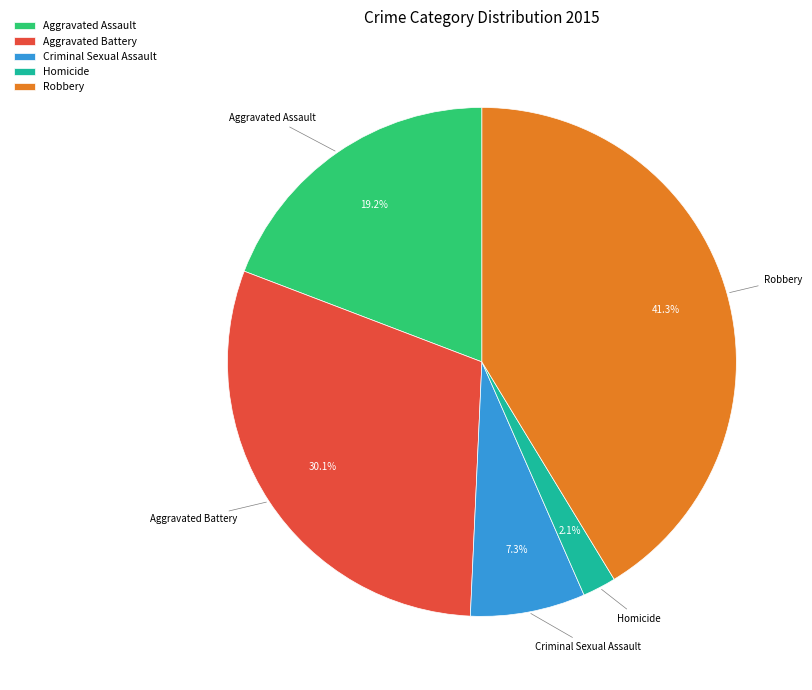

True or false: Criminal Sexual Assault accounts for 1% of the total.

False